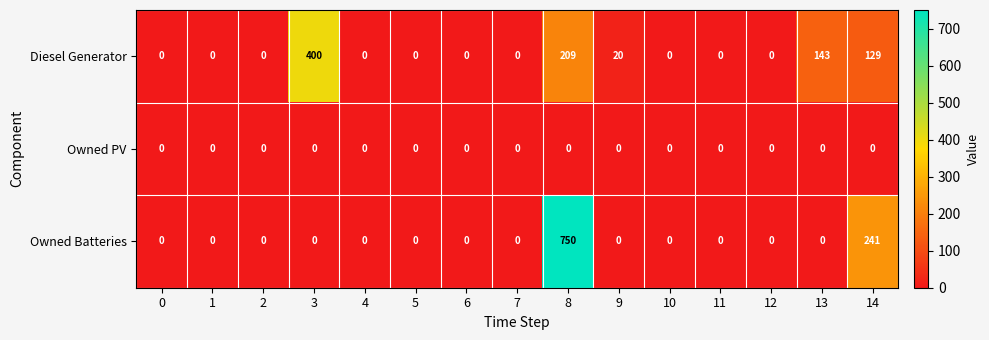

Rank the series by their maximum value, from highest to lowest.

Owned Batteries, Diesel Generator, Owned PV